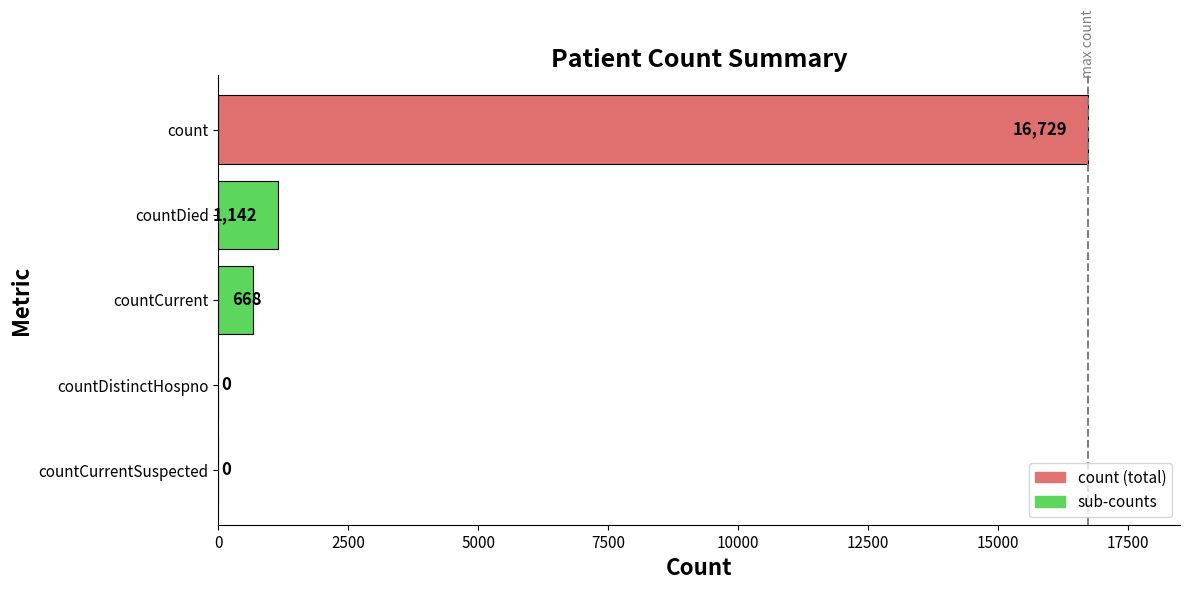

What is the change in value from countDied to countCurrentSuspected?

-1142